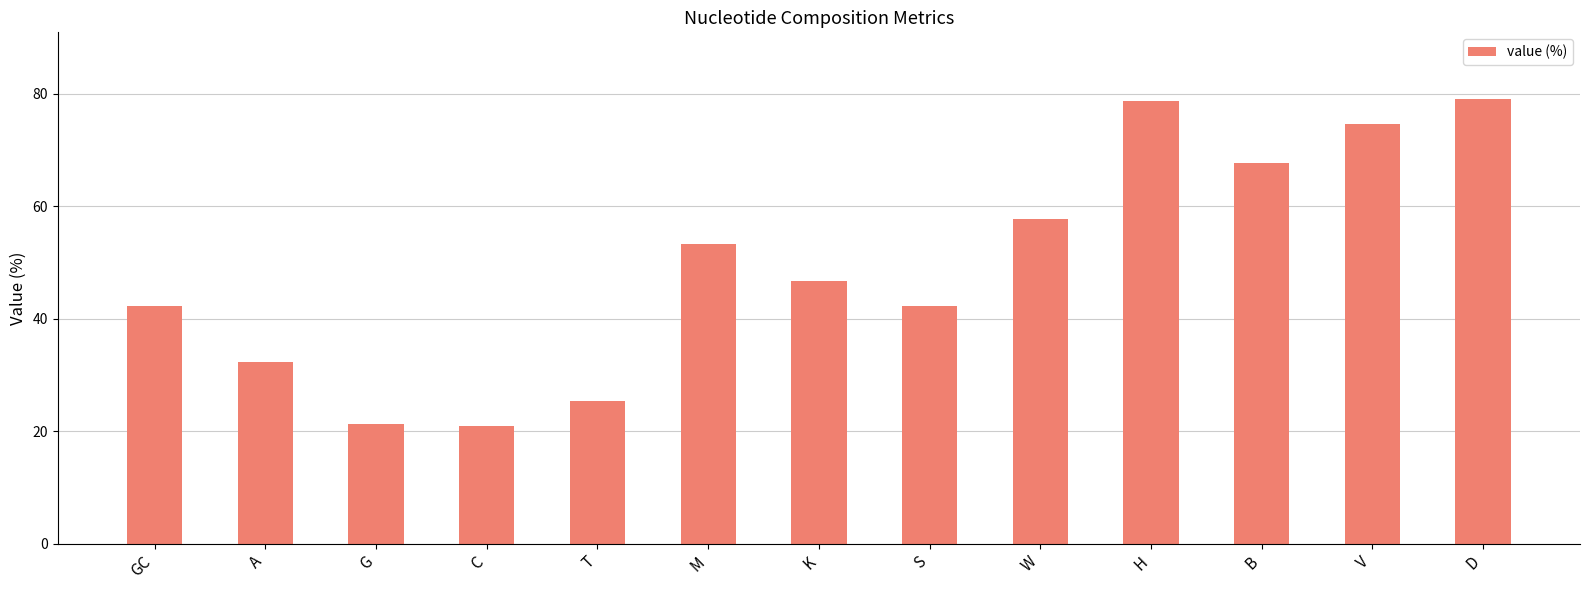

Which has a higher value, T or K?

K